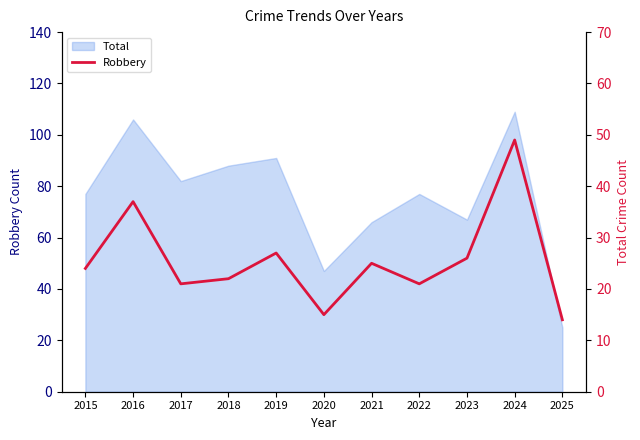

What is the approximate value at 2024, to the nearest 10?

50